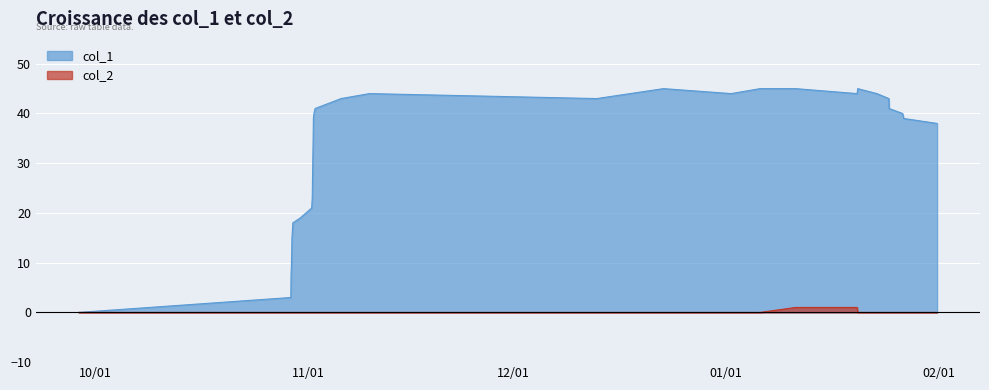

Rank the series by their average value, from lowest to highest.

col_2, col_1